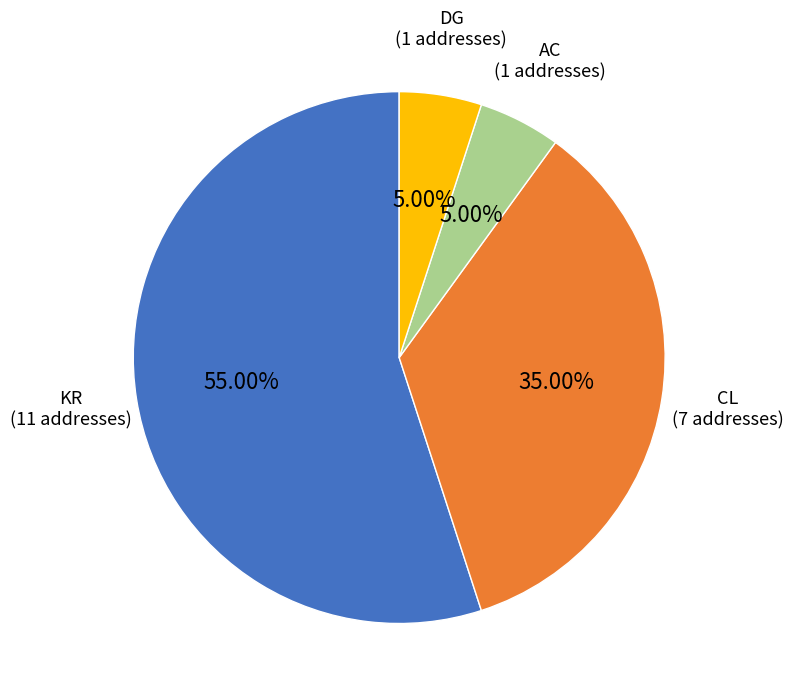

Is KR the majority of the pie?

Yes